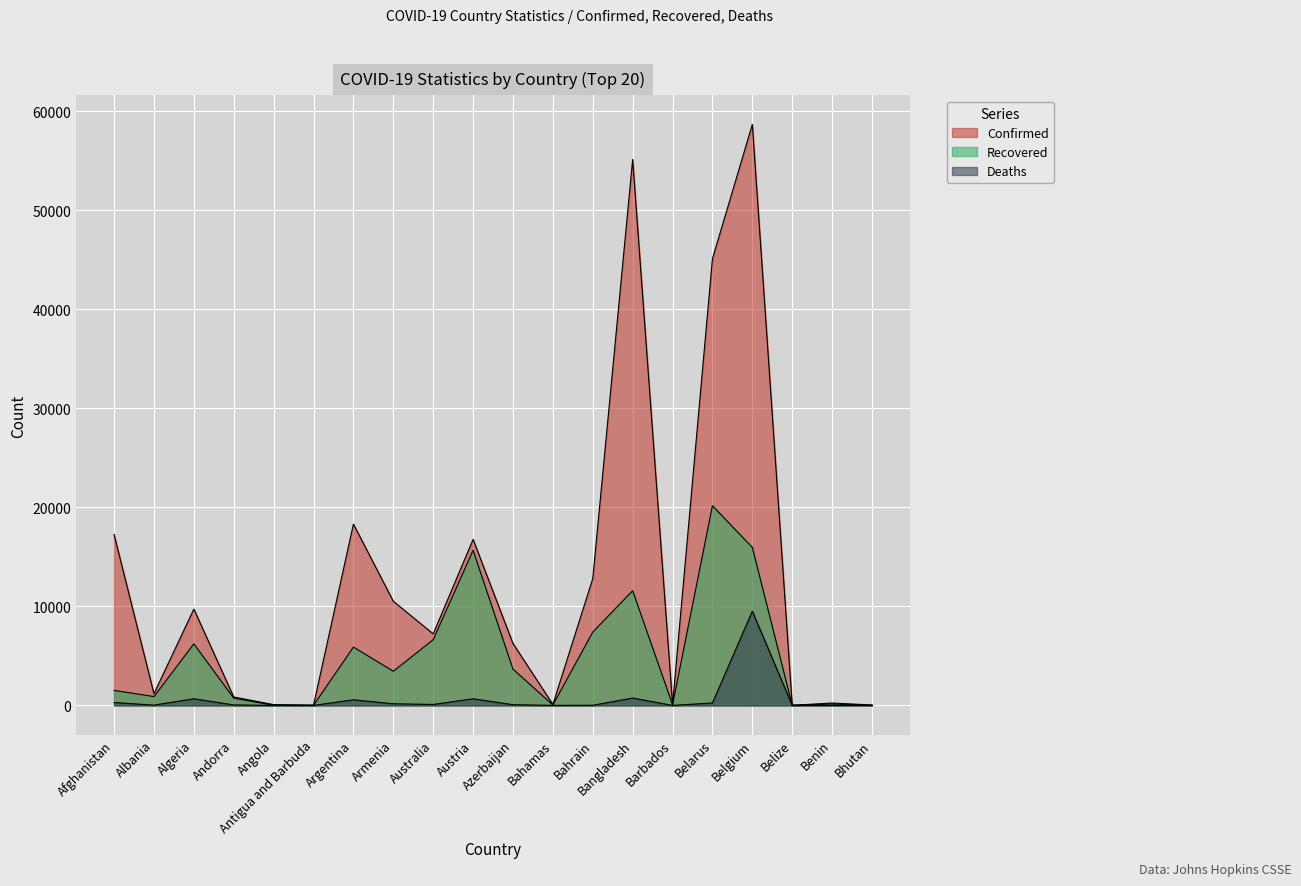

In Confirmed, how many points are higher than both neighbors (excluding endpoints)?

6